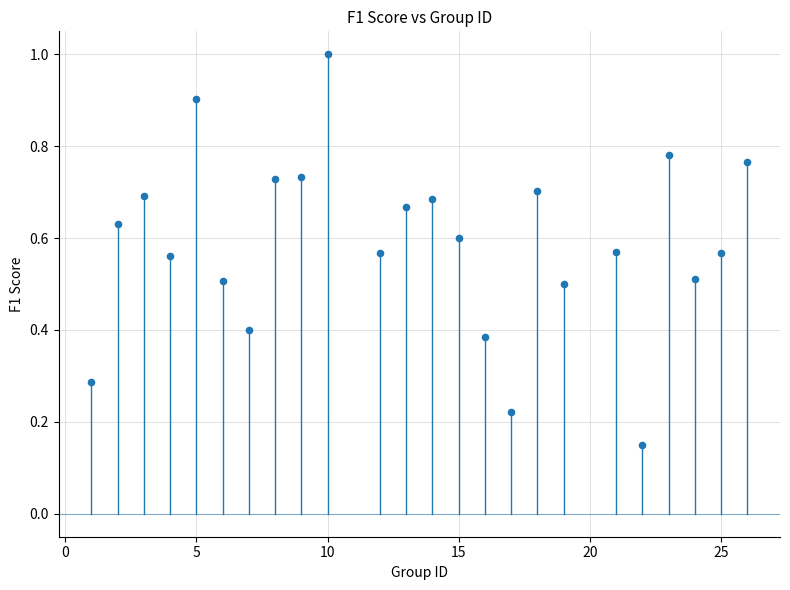

What is the range of X values (max minus min)?

25.0